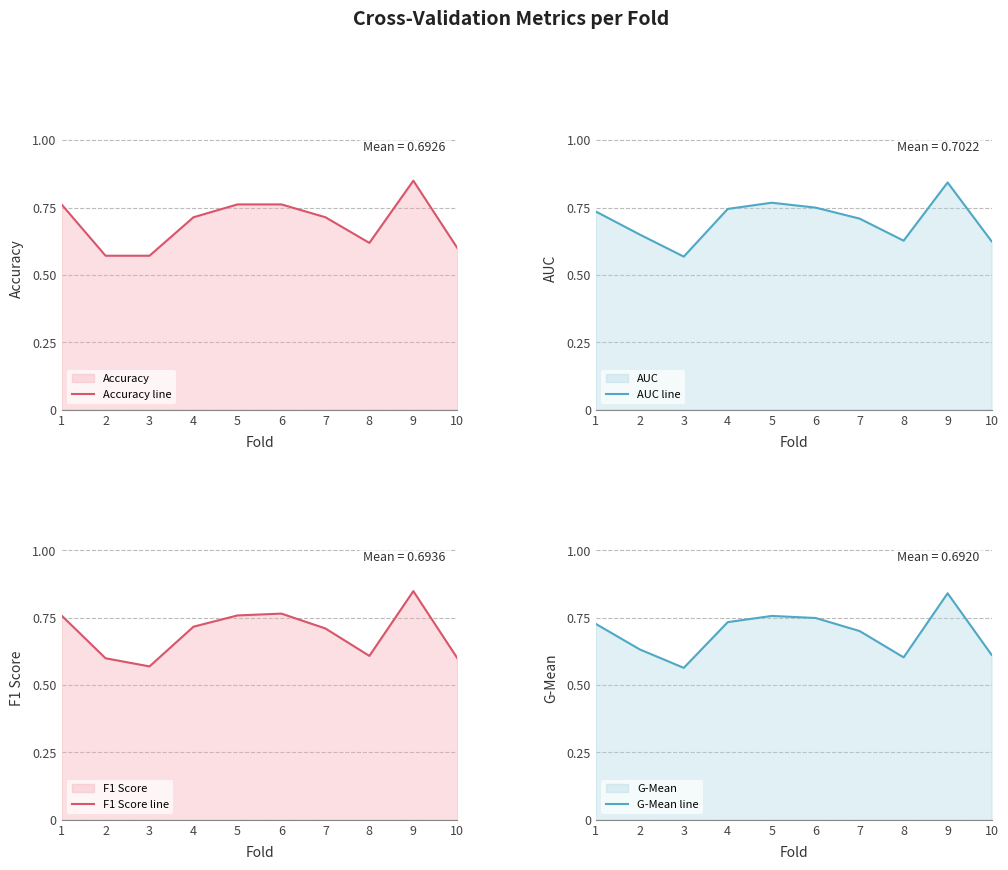

How many intersections are there between F1 Score line and Accuracy line?

6